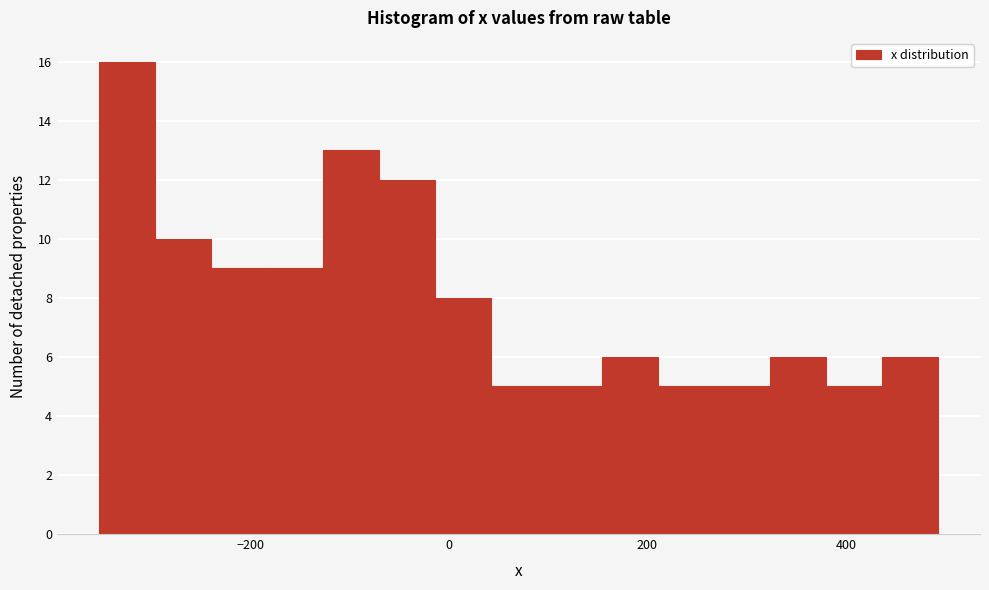

Read against the x-axis, roughly where is the centre of the tallest bar?

-320